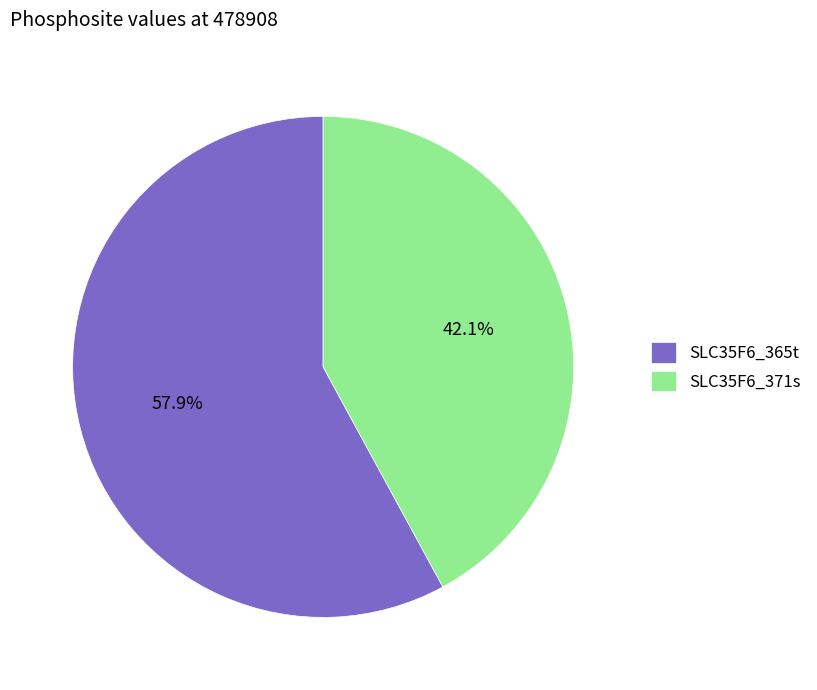

To the nearest percent, what percentage of the pie is SLC35F6_365t?

58%